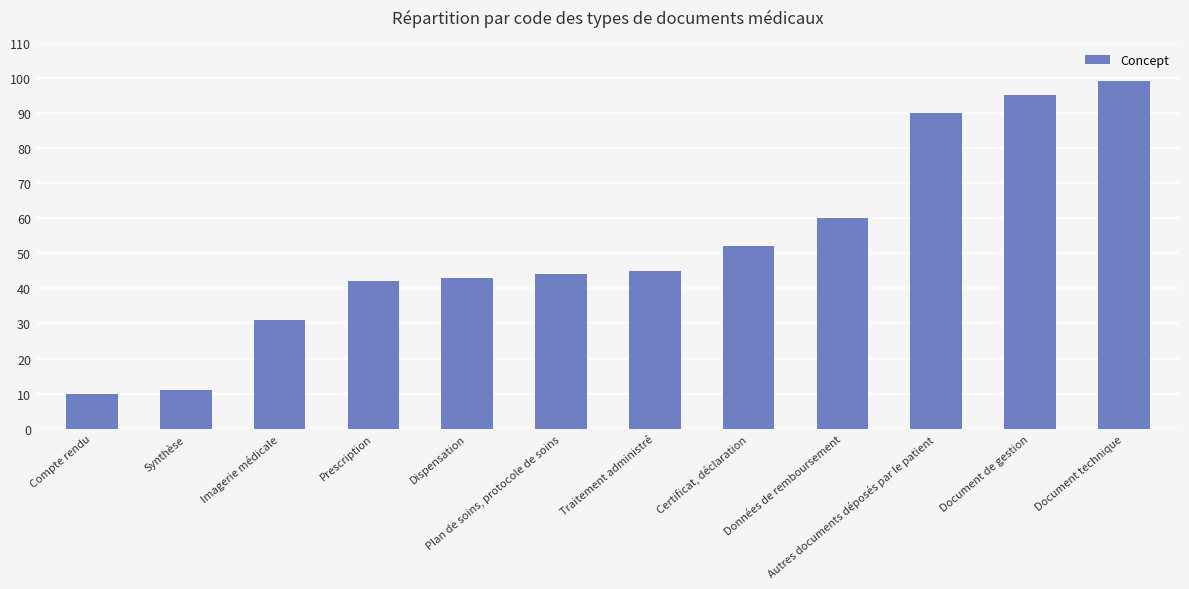

What is the label of the 10th bar from the left?

Autres documents déposés par le patient